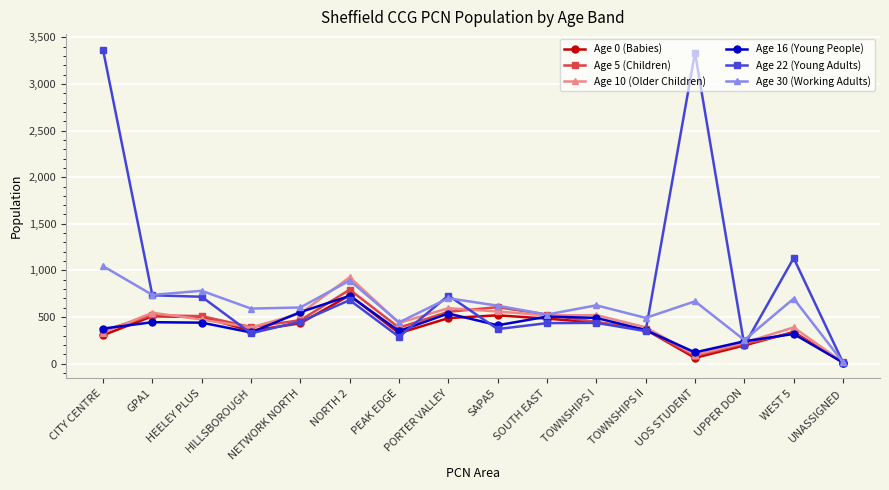

Which series has the largest total across all categories?

Age 22 (Young Adults)